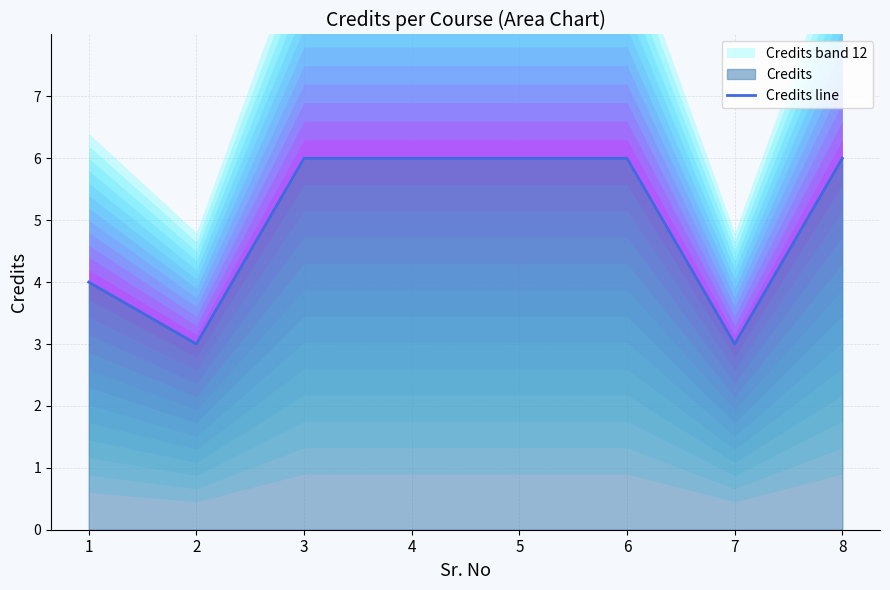

Reading left to right, list all the values displayed in this chart.

1=4	2=3	3=6	4=6	5=6	6=6	7=3	8=6